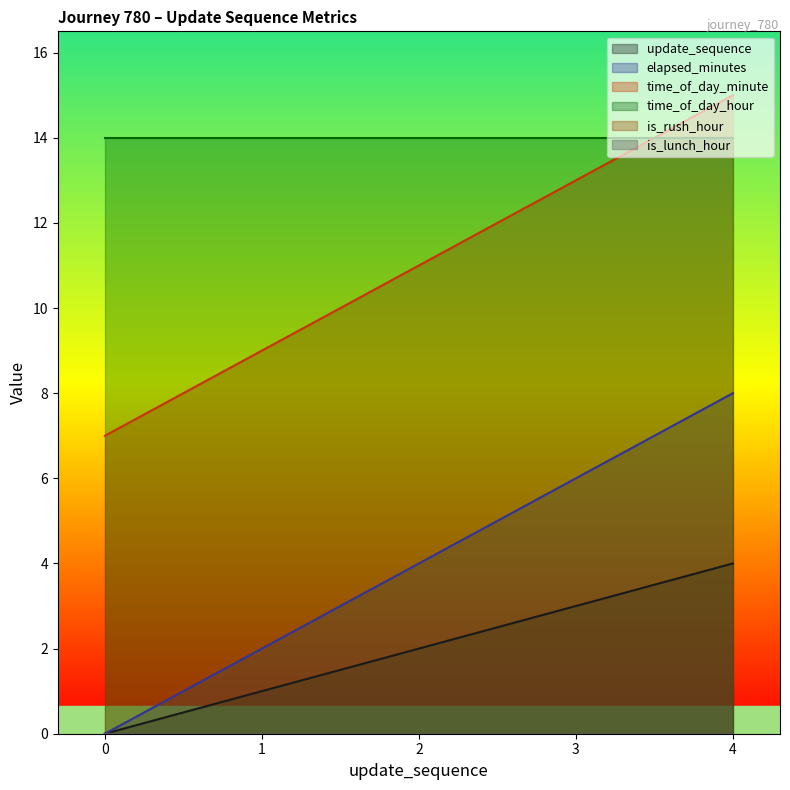

True or false: update_sequence has a value of 1 at 2.

False